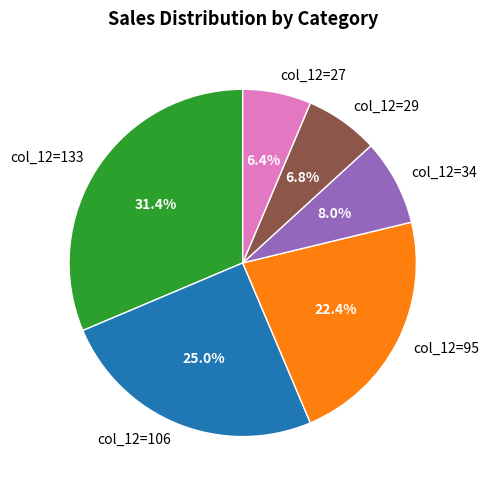

Does col_12=29 account for over 50% of the chart?

No